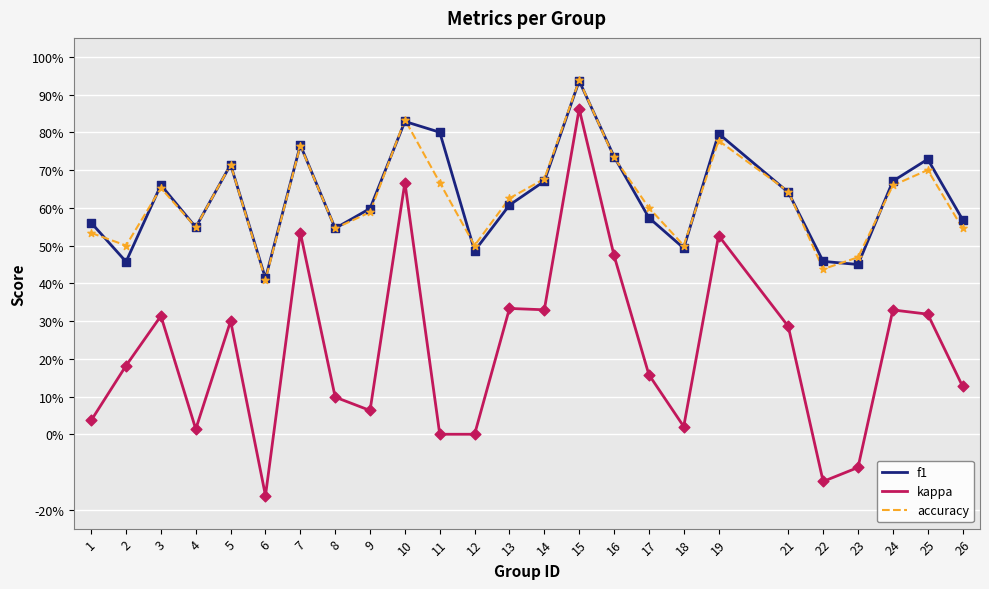

What are all the series names shown in the legend?

f1, kappa, accuracy